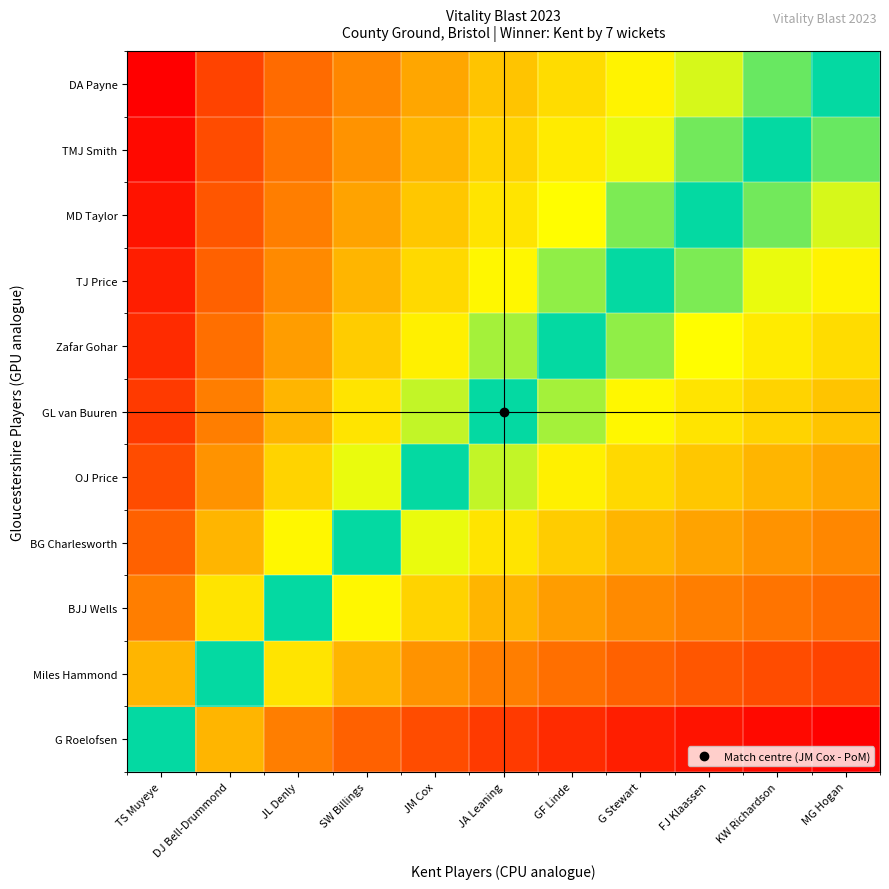

What is the total value across all series at DJ Bell-Drummond?

7.6